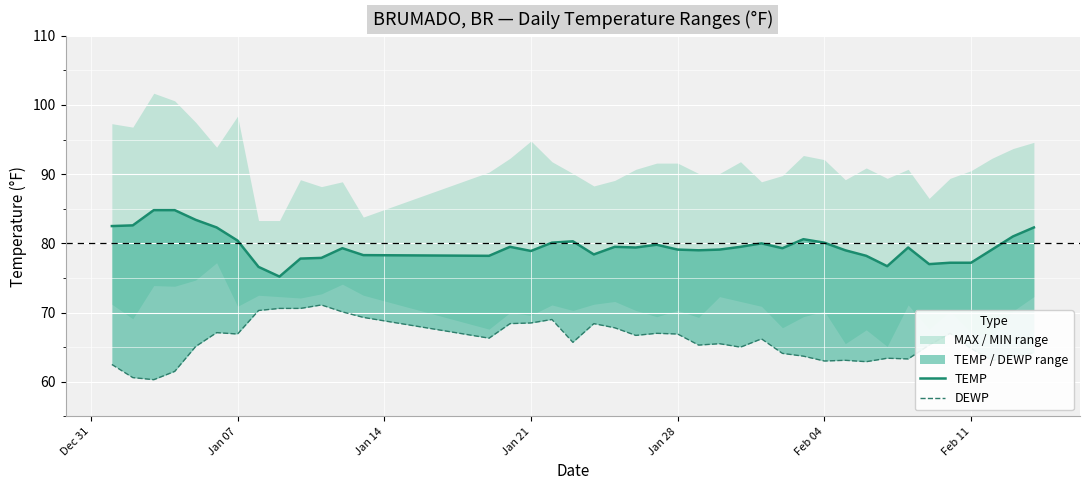

Is it true that DEWP equals 33.2 at Jan 21?

False